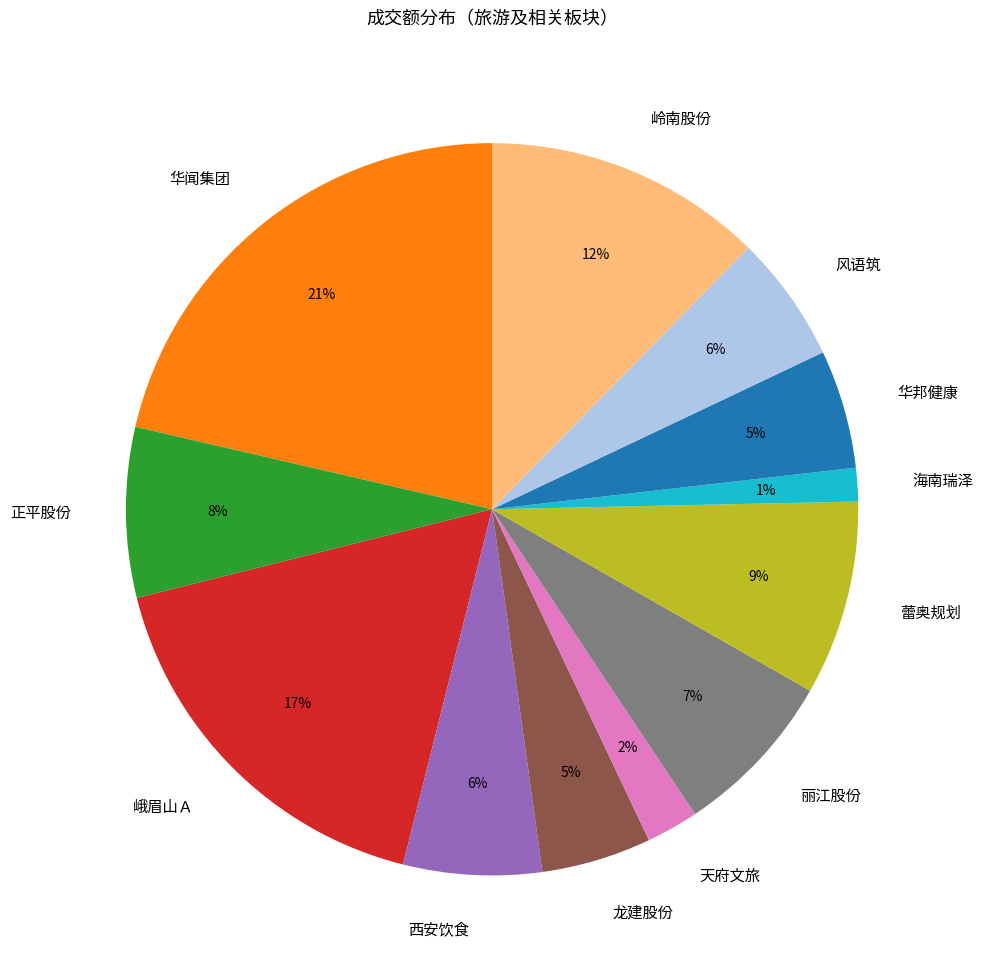

Which slice is the largest?

华闻集团